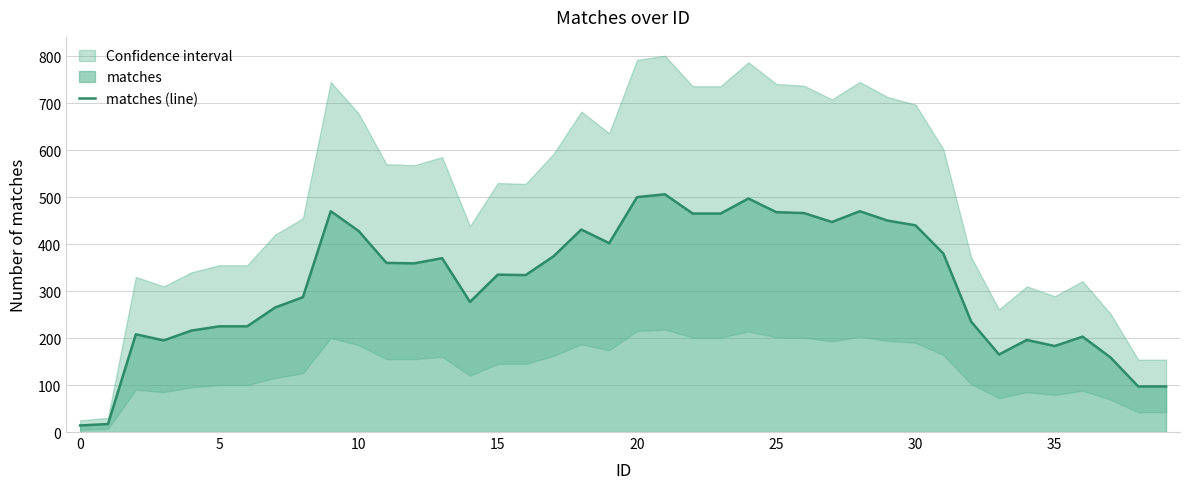

What is the highest value of the matches (line) series?

506